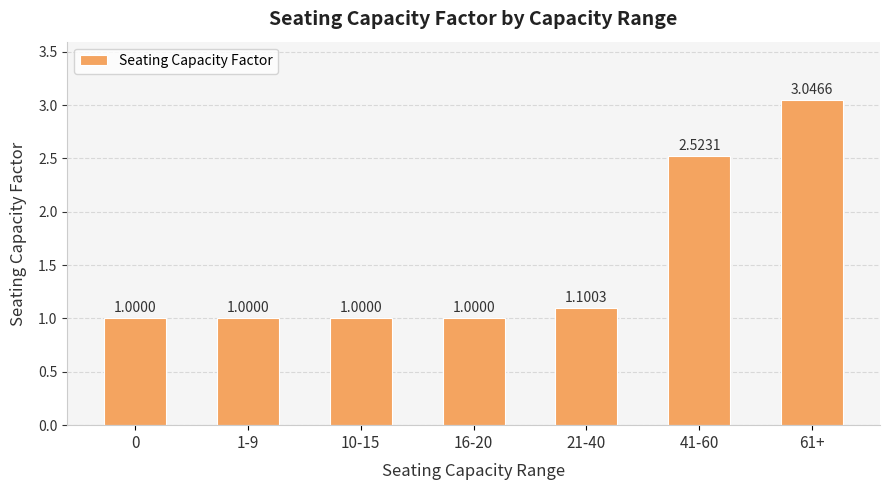

True or false: the data shows 1.0 at 0.

True